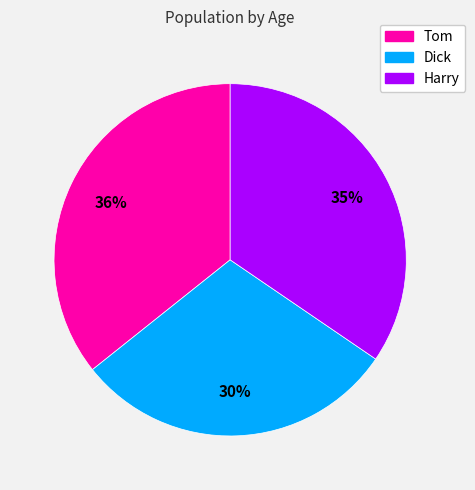

To the nearest percent, what percentage of the pie is Dick?

30%